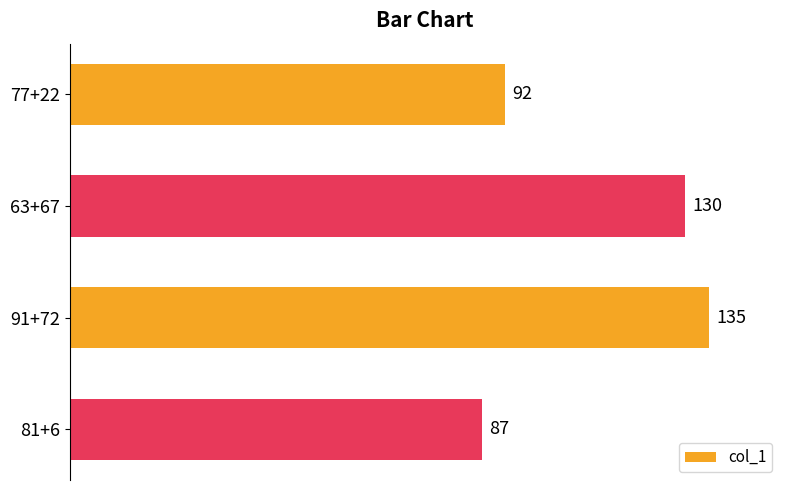

Is it true that the value at 77+22 is 150?

False